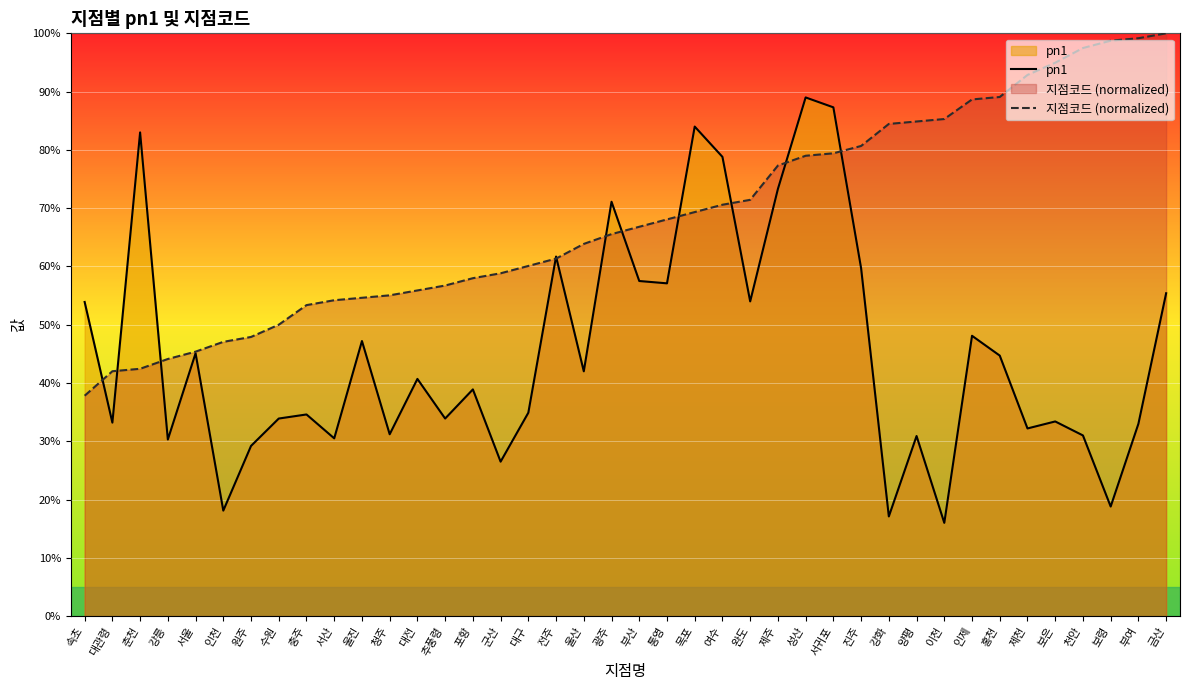

What is the highest value of the pn1 series?

89.0